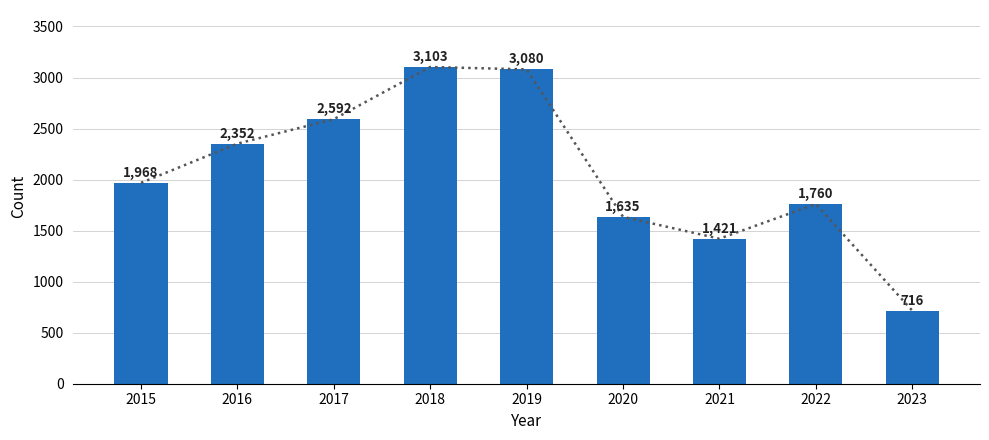

What is the sum of the values at 2022 and 2015?

3728